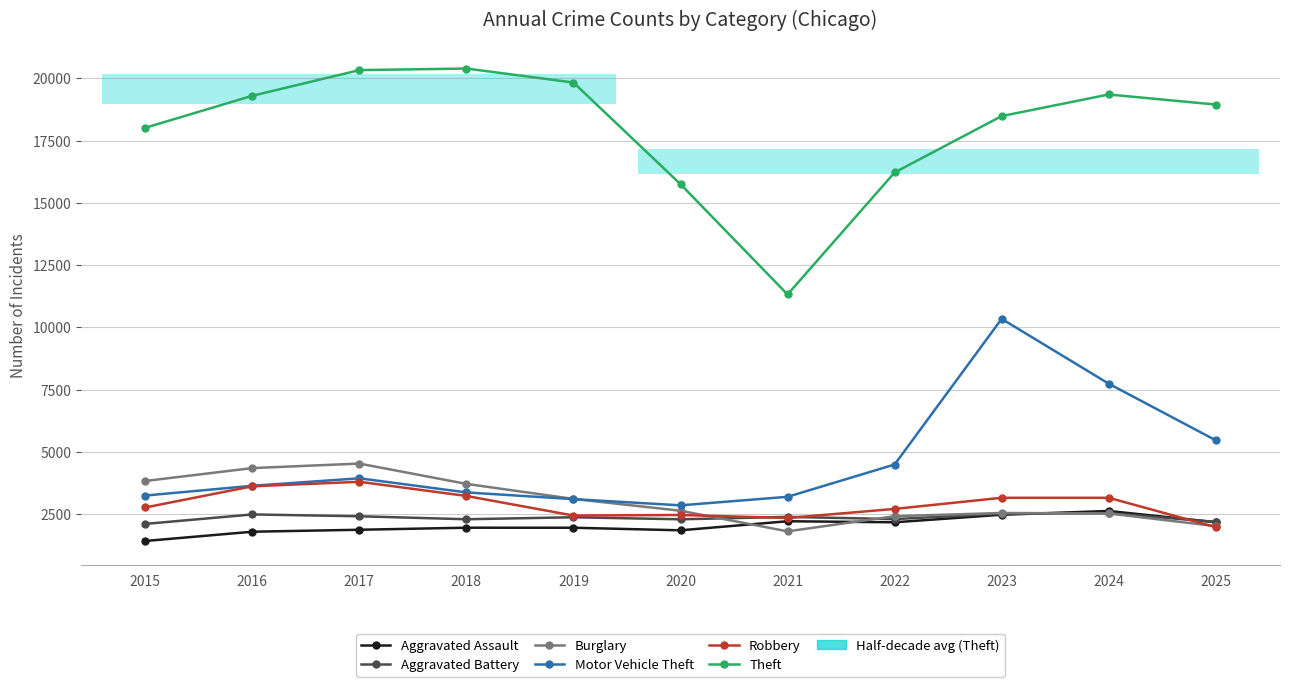

Reading left to right, transcribe all the data shown in this chart.

Aggravated Assault: 1416	1788	1867	1949	1948	1845	2209	2167	2470	2622	2170
Aggravated Battery: 2102	2482	2409	2289	2369	2287	2384	2295	2515	2534	2182
Burglary: 3826	4344	4525	3709	3105	2631	1803	2411	2541	2521	2014
Motor Vehicle Theft: 3241	3633	3934	3367	3097	2848	3190	4488	10338	7734	5460
Robbery: 2762	3612	3794	3224	2437	2460	2339	2704	3151	3151	1972
Theft: 18013	19298	20329	20392	19830	15747	11317	16218	18482	19350	18945